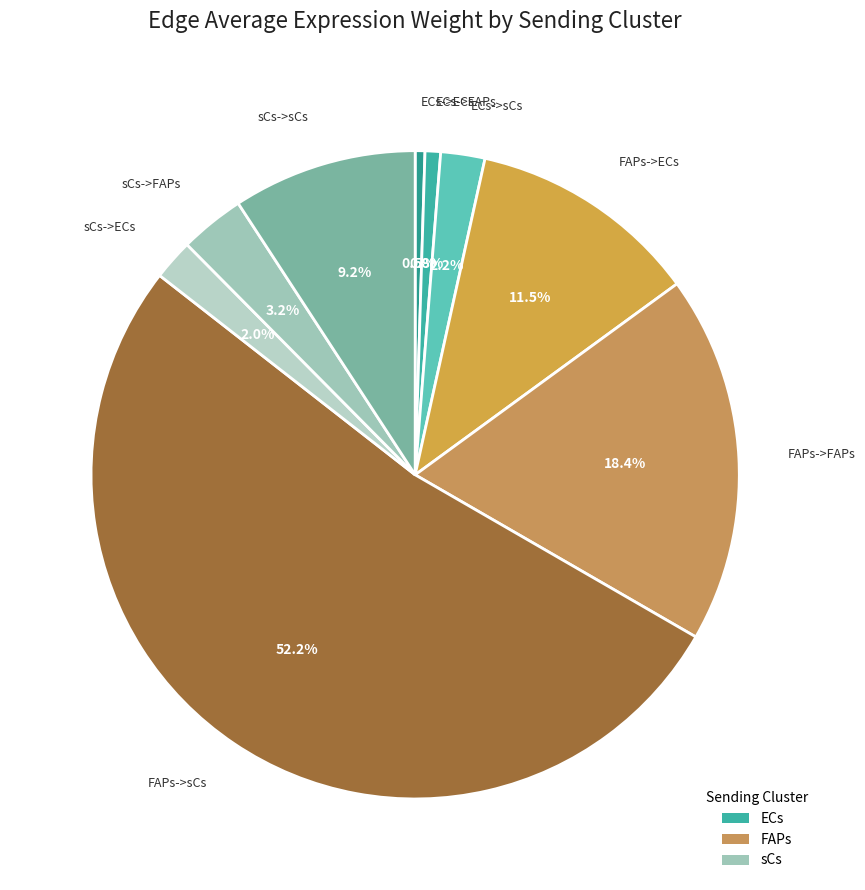

Count the number of slices in the pie.

9